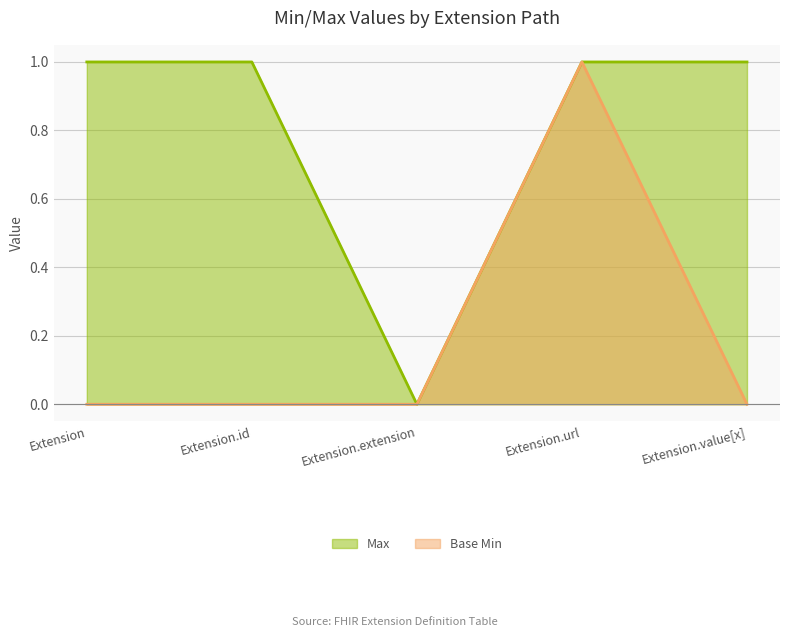

The Base Min series shows 1 at Extension.extension. True or false?

False